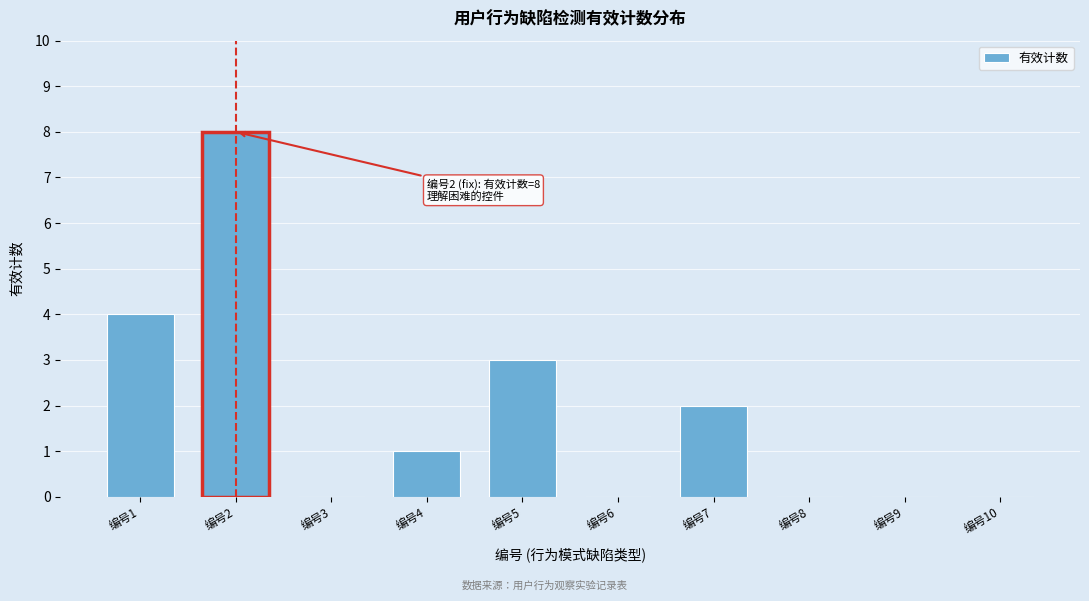

Reading right to left, extract all data points from this chart.

编号10=0	编号9=0	编号8=0	编号7=2	编号6=0	编号5=3	编号4=1	编号3=0	编号2=8	编号1=4